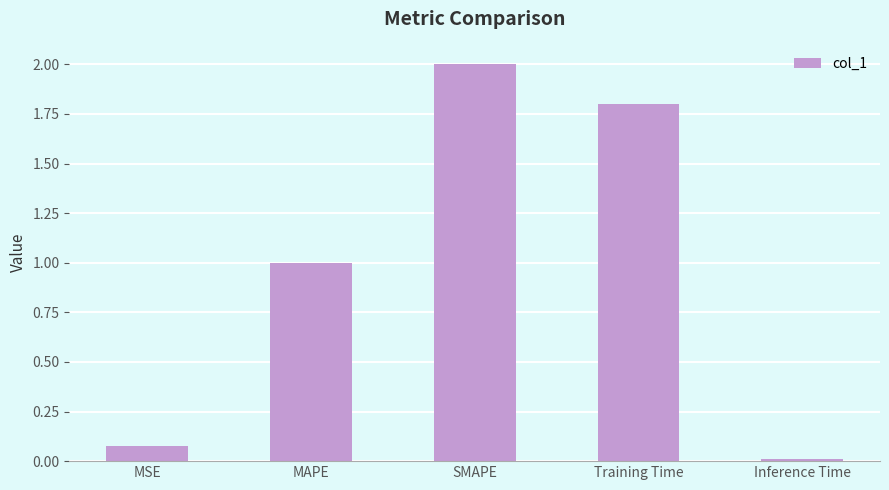

True or false: the data shows 0.7 at Training Time.

False